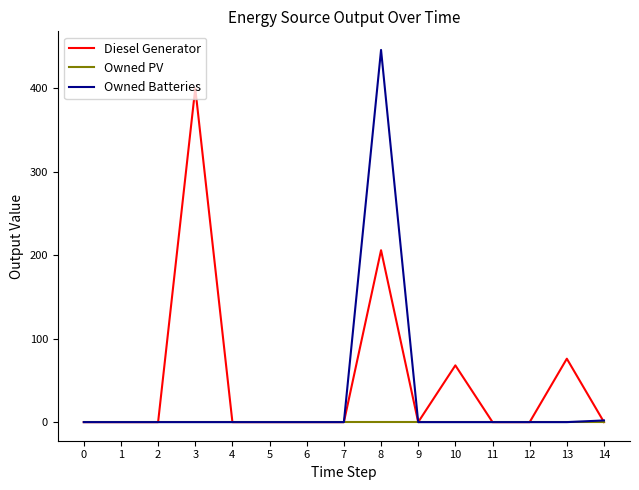

Which series has the largest range (max minus min)?

Owned Batteries